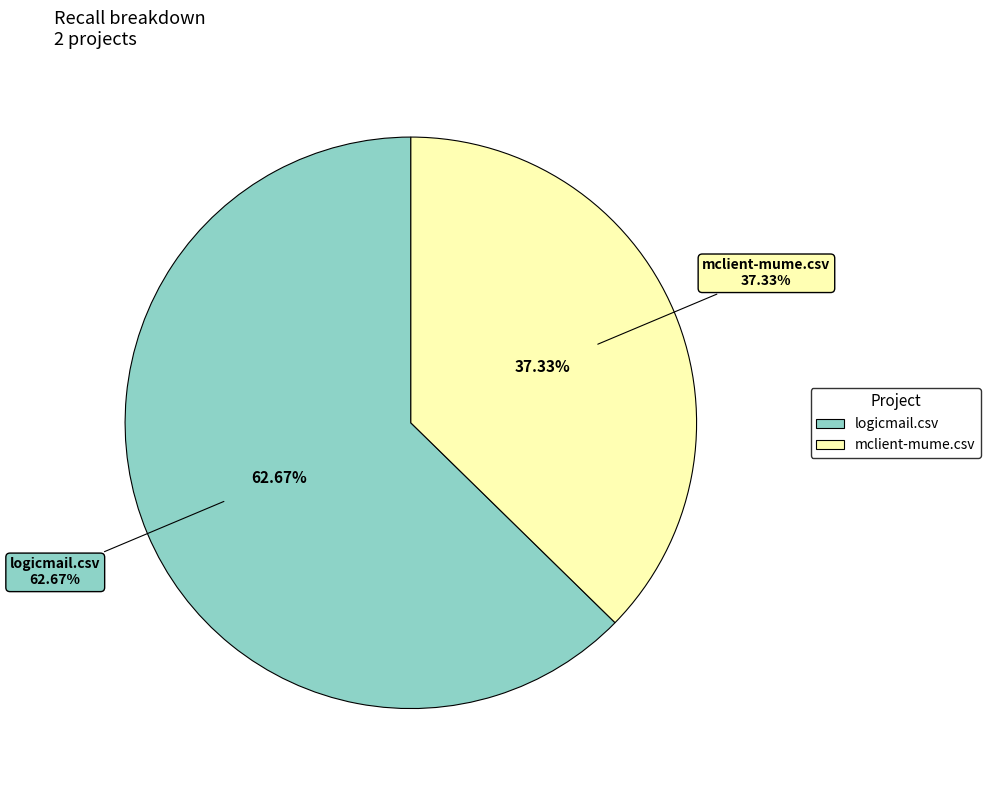

To the nearest percent, what portion does mclient-mume.csv represent?

37%